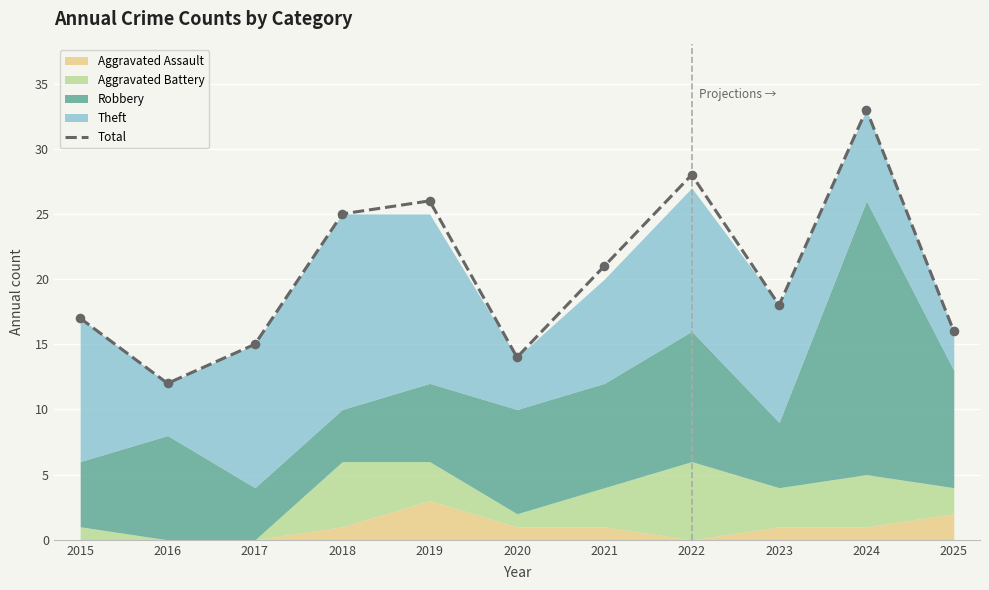

What is the change in value from 2018 to 2023?

-7